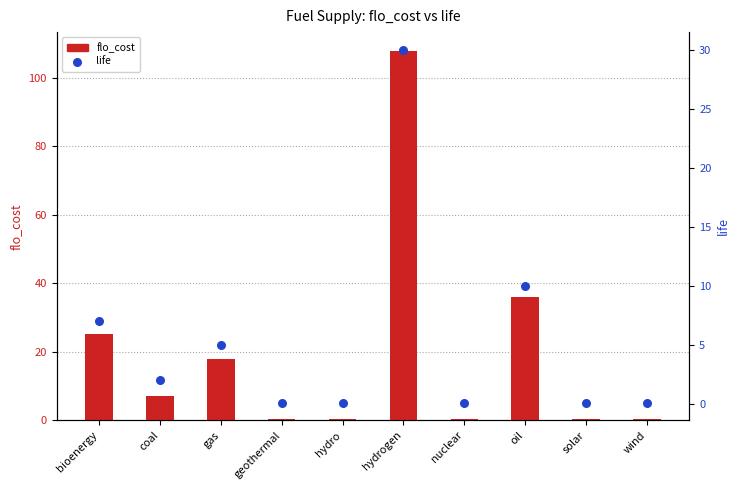

Is the value of flo_cost at geothermal greater than the value of life at solar?

Yes